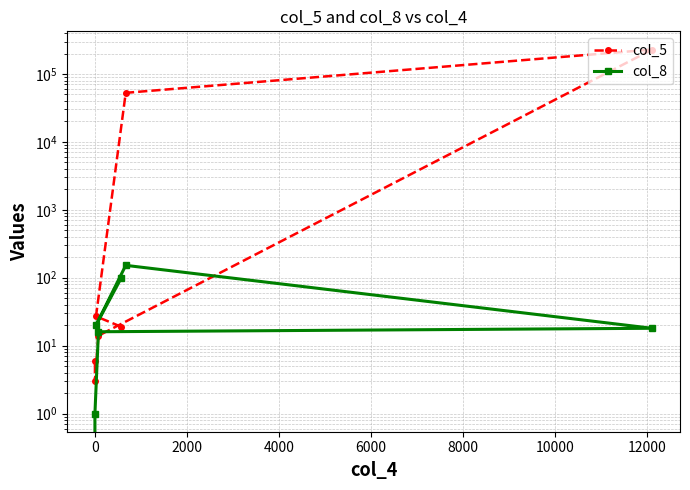

True or false: col_8 and col_5 intersect in this chart.

True